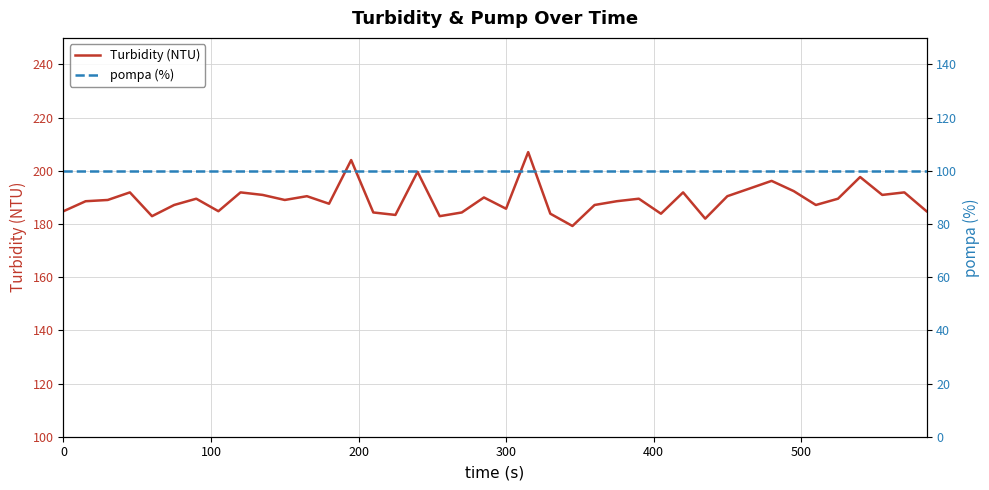

Is it true that Turbidity (NTU) equals 113.9 at 600?

False